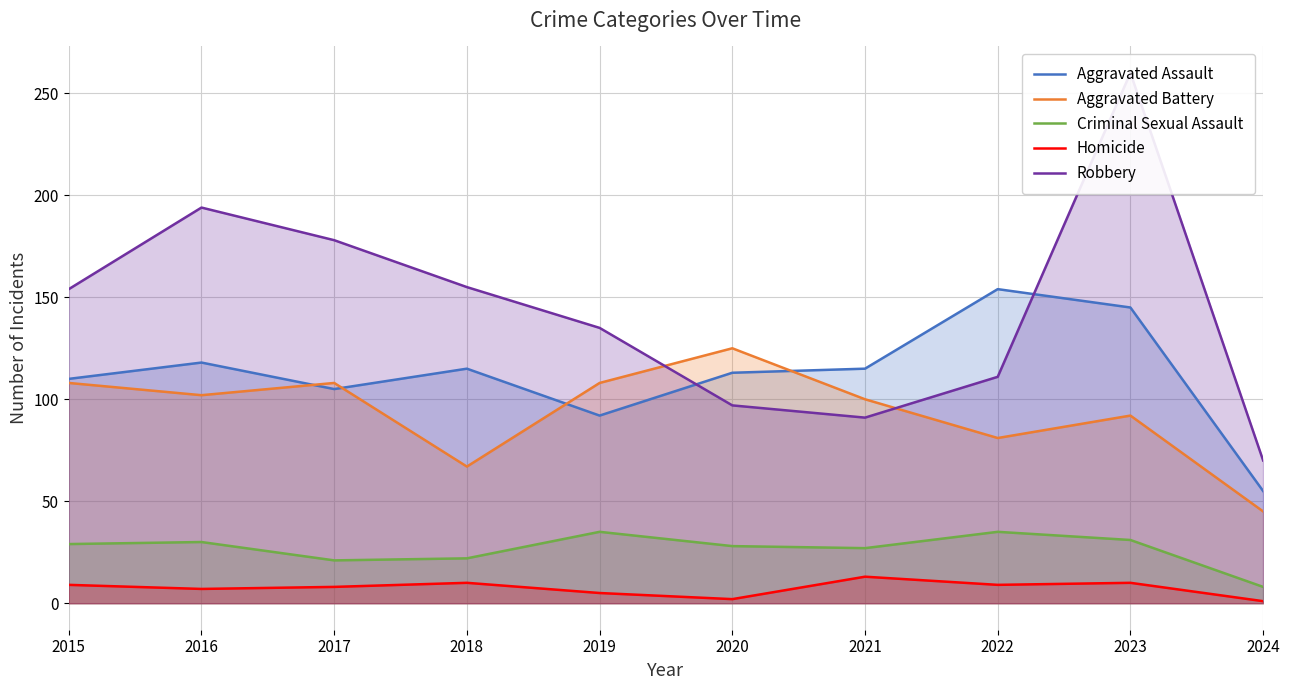

Reading left to right, list all the values displayed in this chart.

Aggravated Assault: 2015=110	2016=118	2017=105	2018=115	2019=92	2020=113	2021=115	2022=154	2023=145	2024=55
Aggravated Battery: 2015=108	2016=102	2017=108	2018=67	2019=108	2020=125	2021=100	2022=81	2023=92	2024=45
Criminal Sexual Assault: 2015=29	2016=30	2017=21	2018=22	2019=35	2020=28	2021=27	2022=35	2023=31	2024=8
Homicide: 2015=9	2016=7	2017=8	2018=10	2019=5	2020=2	2021=13	2022=9	2023=10	2024=1
Robbery: 2015=154	2016=194	2017=178	2018=155	2019=135	2020=97	2021=91	2022=111	2023=260	2024=70